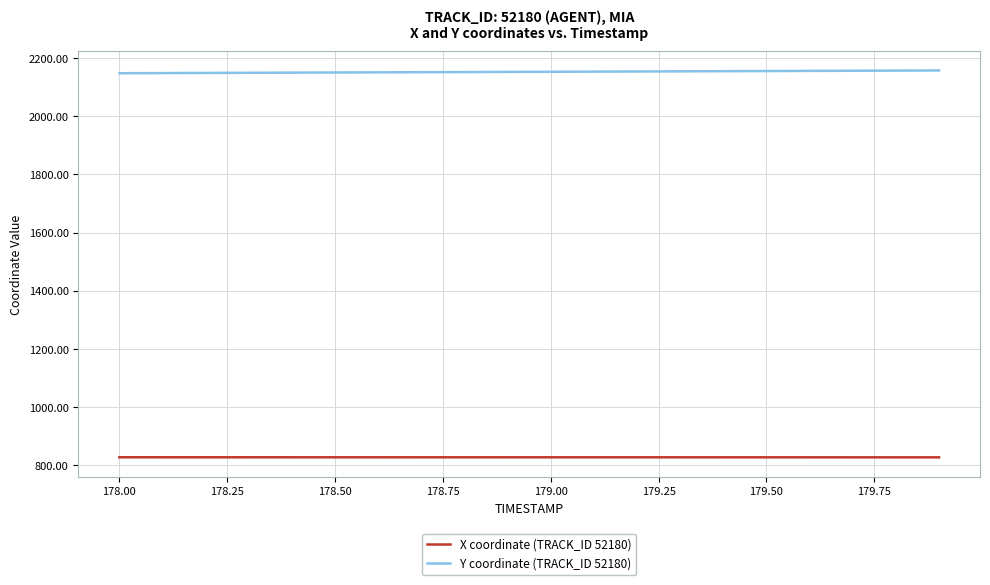

What is the maximum value shown in the chart?

2157.5